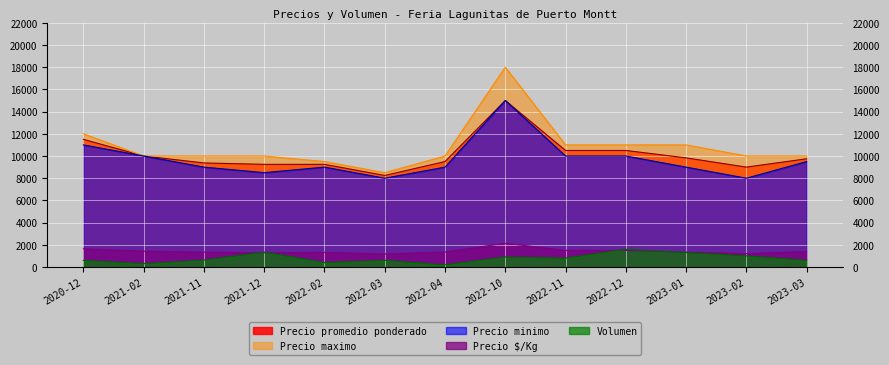

At which category does the chart reach its minimum across all series?

2022-04